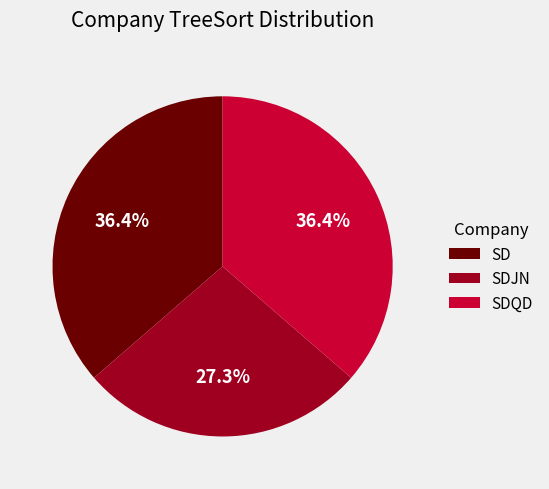

To the nearest percent, what percentage of the pie is SD?

36%